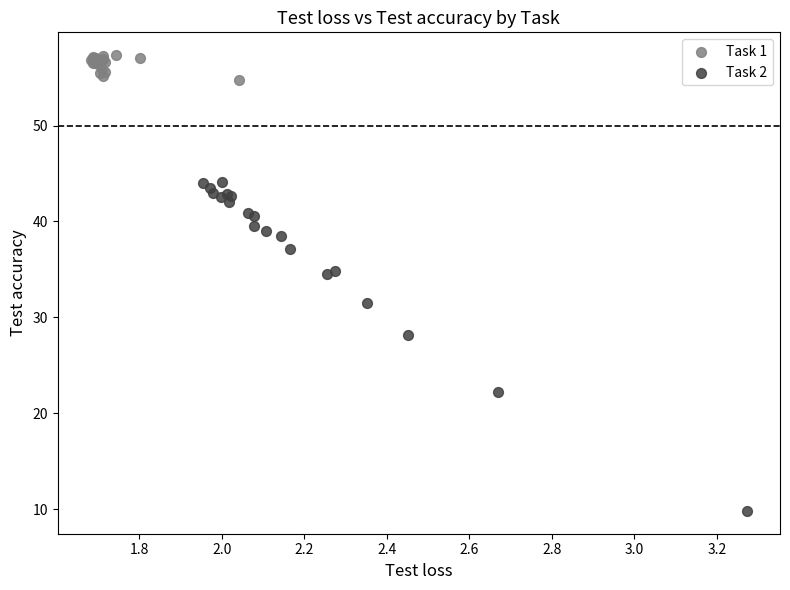

Which series contains the lowest Y value?

Task 2